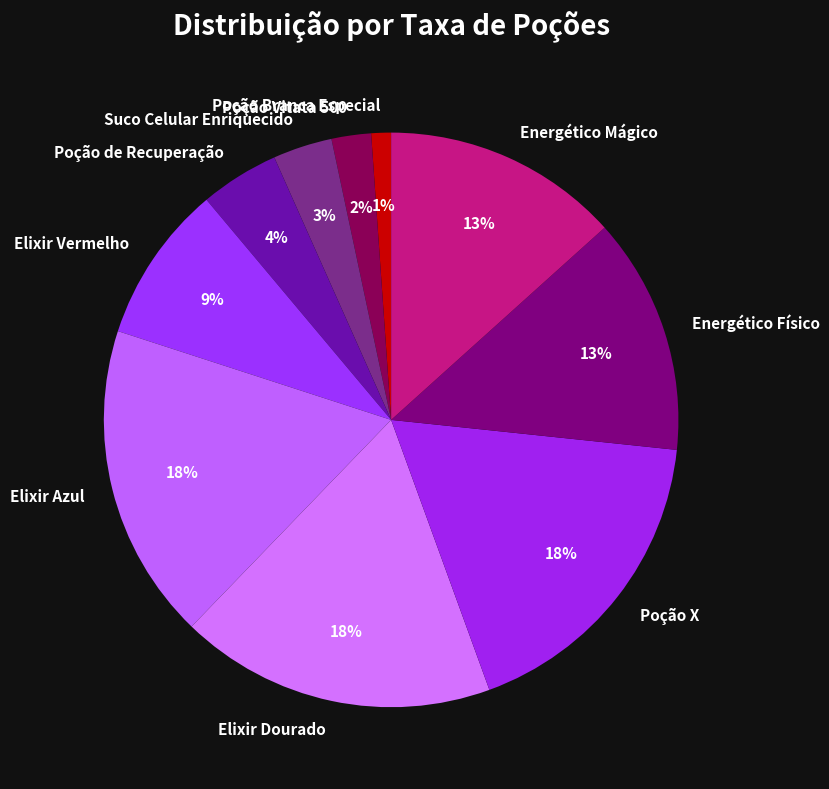

Which slice is the smallest?

Poção Branca Especial